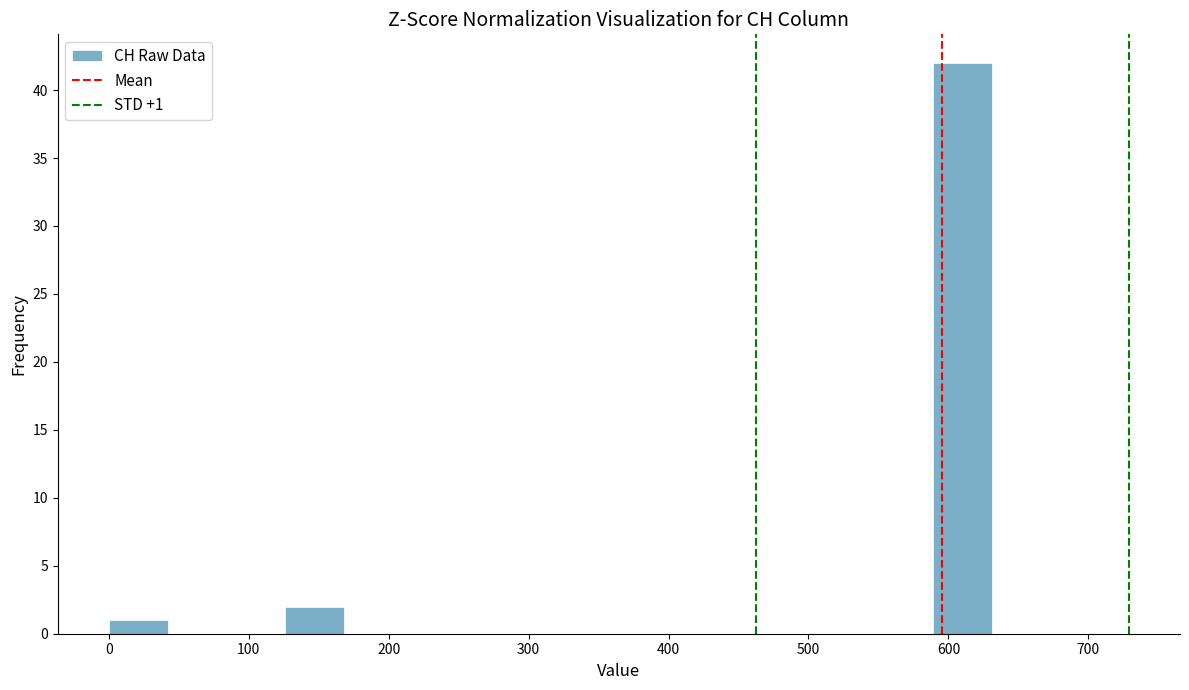

Over which range of the x-axis is the bar tallest?

590 to 630